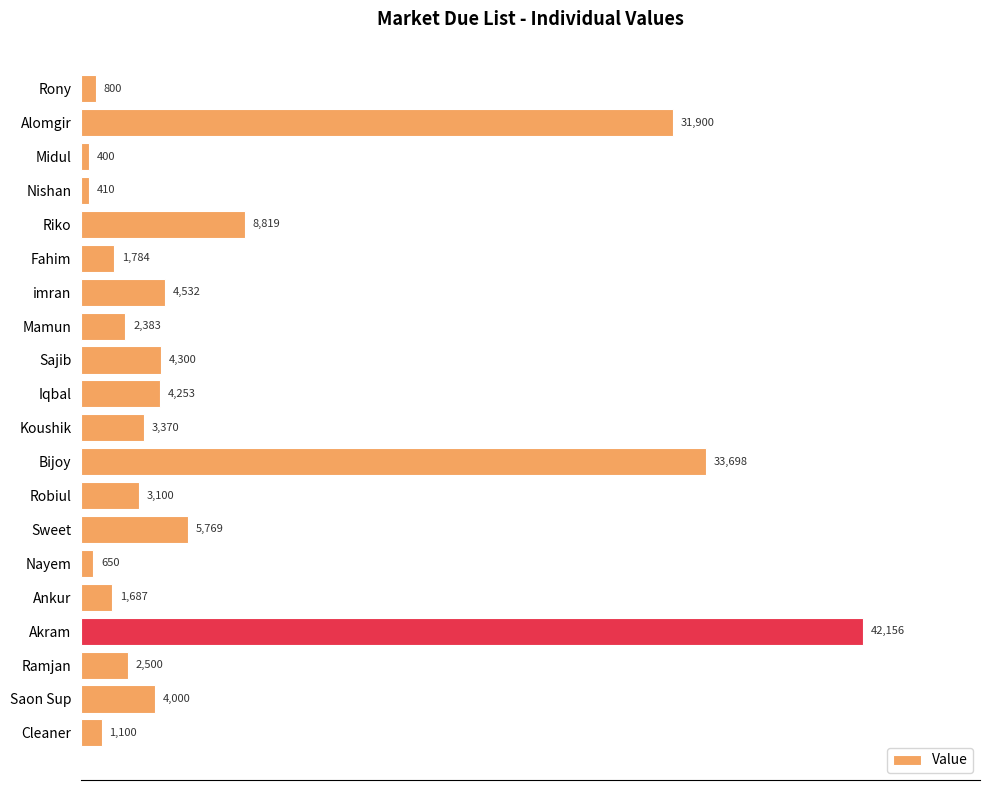

True or false: the data shows 9421 at Sweet.

False